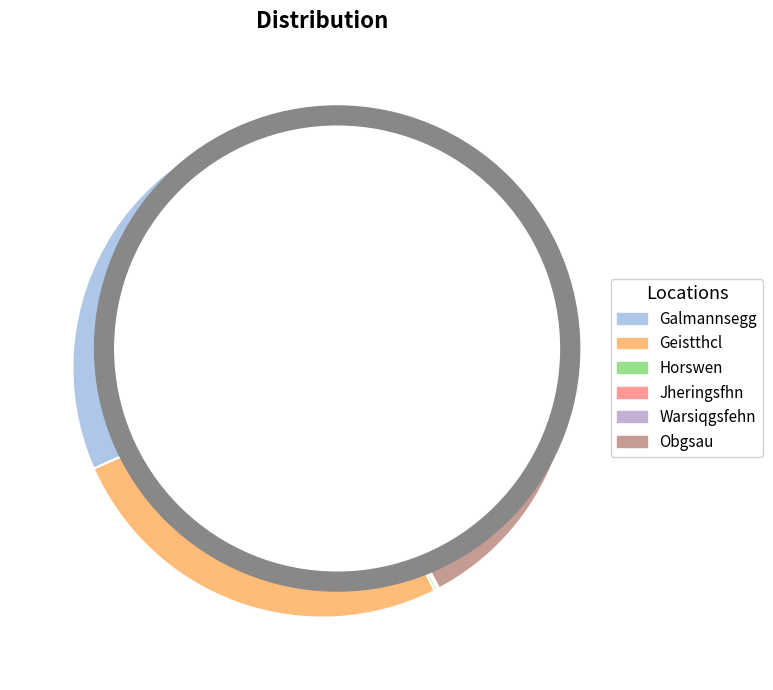

Does any single category account for the majority?

No